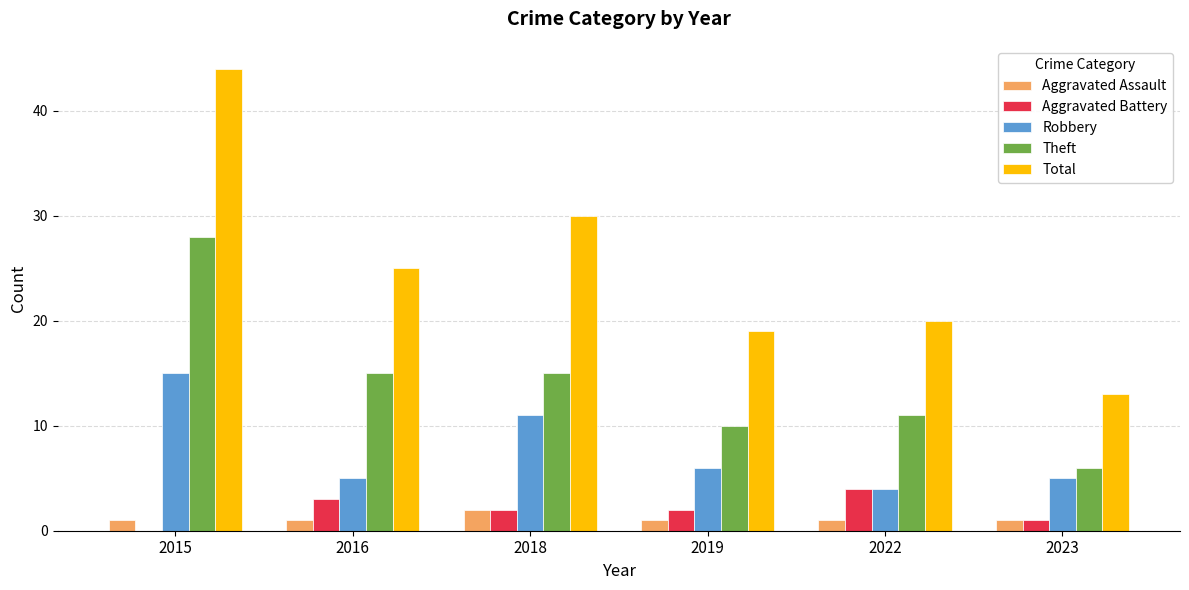

What is the difference between the Aggravated Battery values at 2018 and 2016?

1